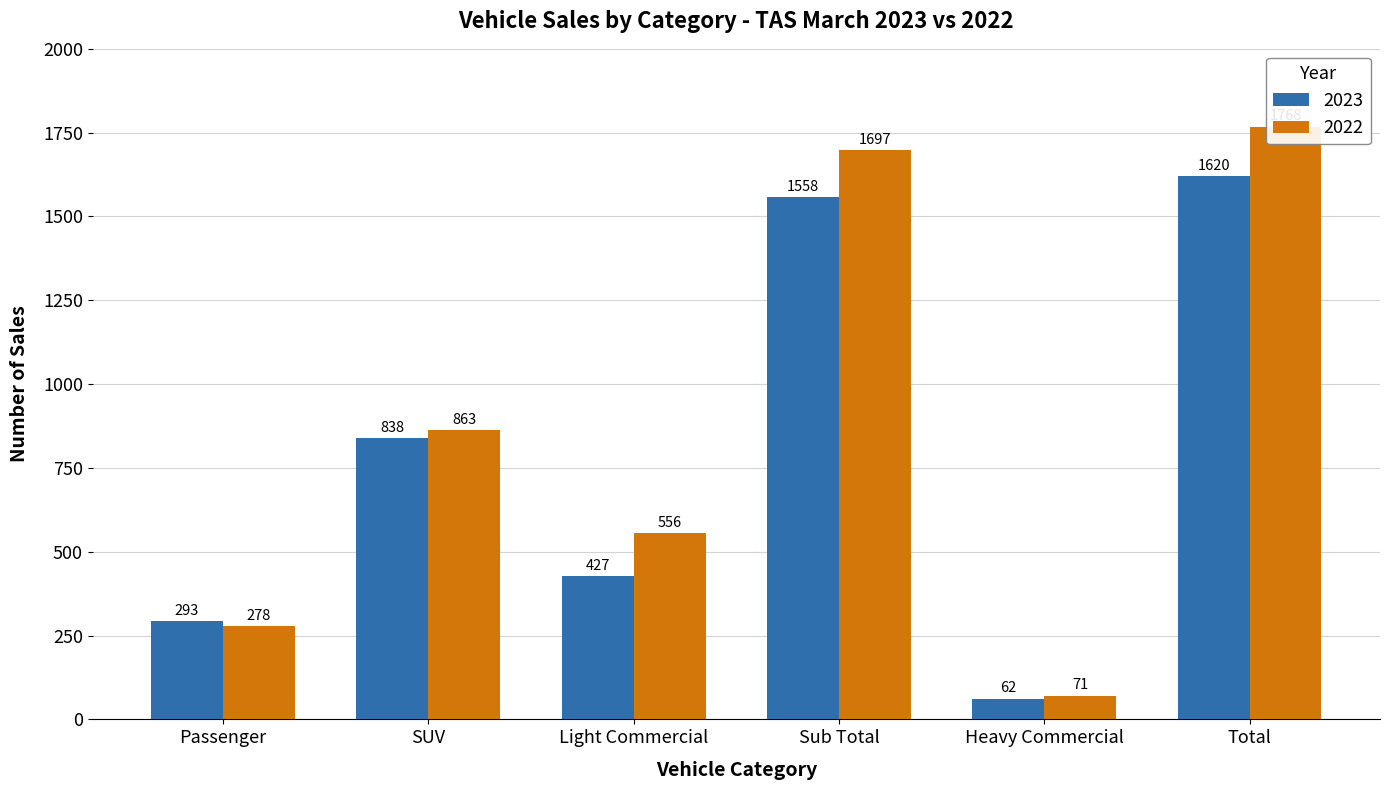

Reading right to left, extract all data points from this chart.

2023: 1620	62	1558	427	838	293
2022: 1768	71	1697	556	863	278